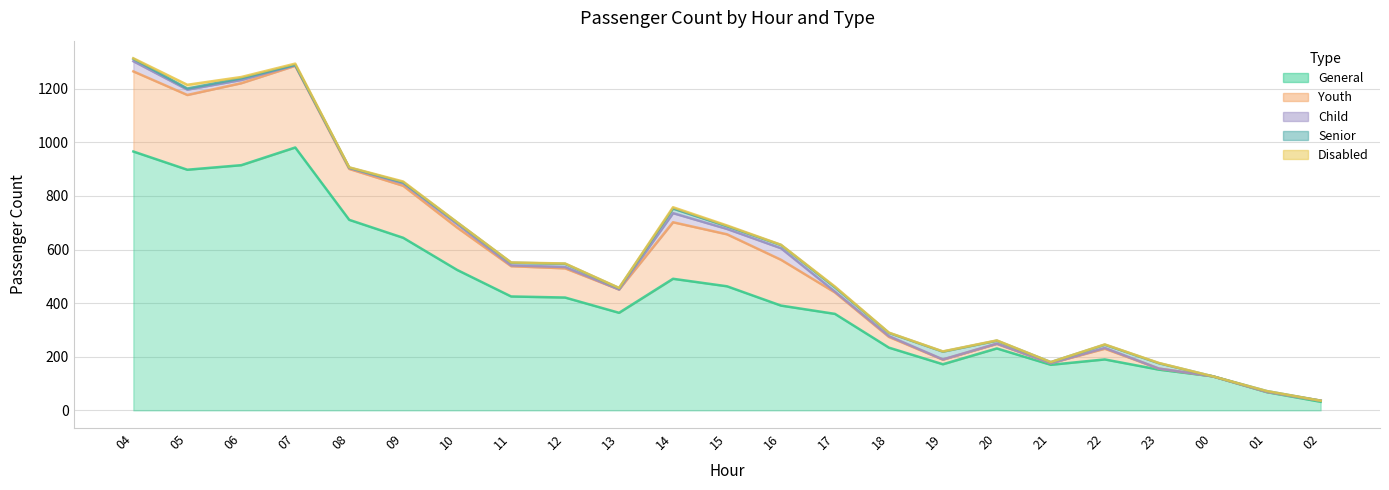

What is the difference between the maximum and minimum values in the General series?

949